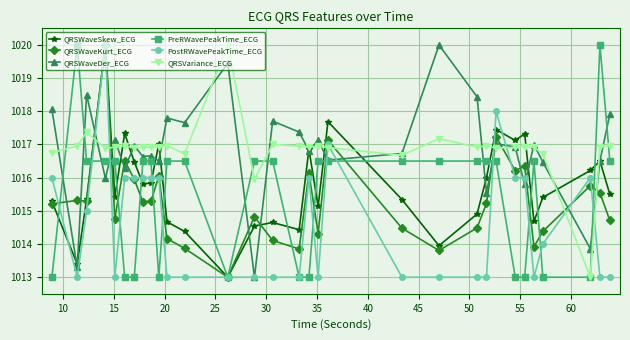

True or false: PostRWavePeakTime_ECG has more than 2 points higher than both neighbors.

True